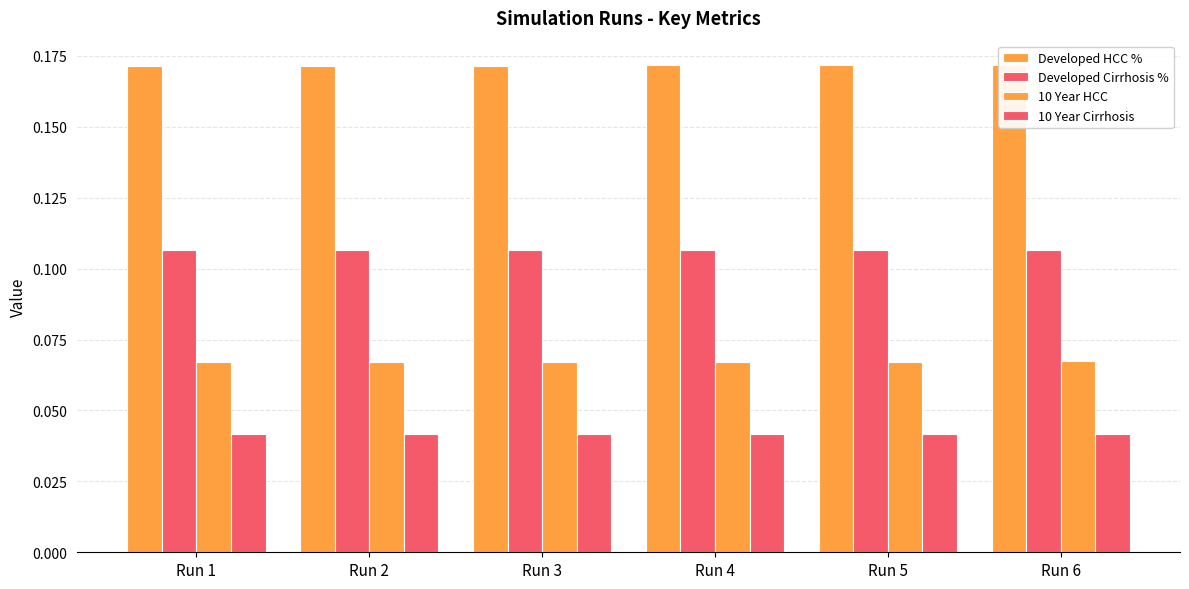

List the labels in order of 10 Year Cirrhosis value, largest first.

Run 2, Run 6, Run 5, Run 1, Run 3, Run 4